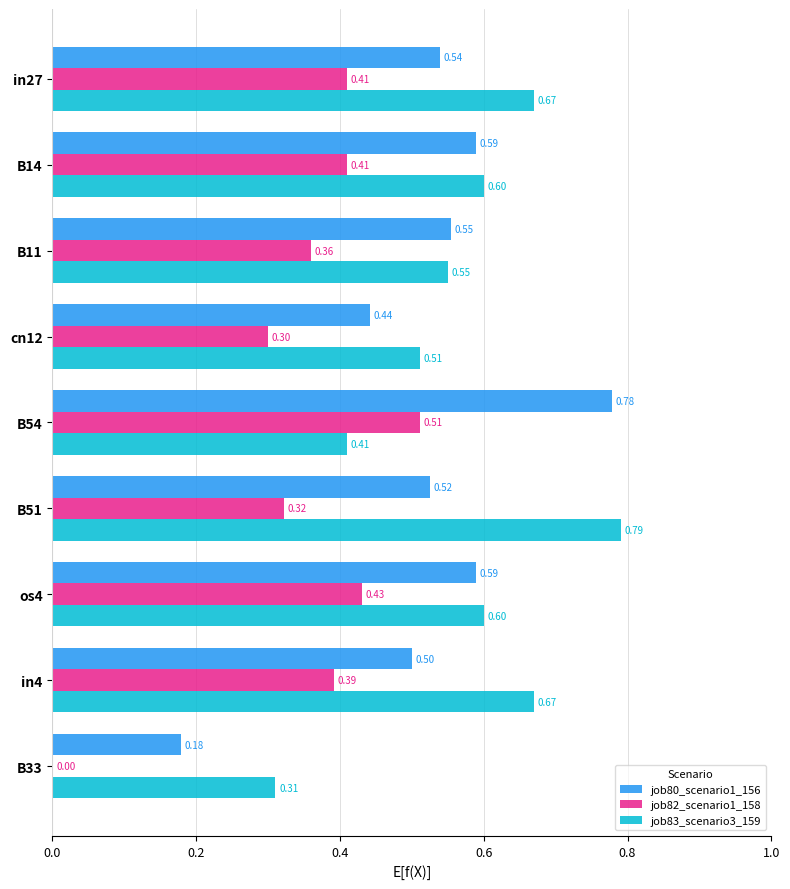

Is the value of job83_scenario3_159 at in27 greater than the value of job82_scenario1_158 at os4?

Yes